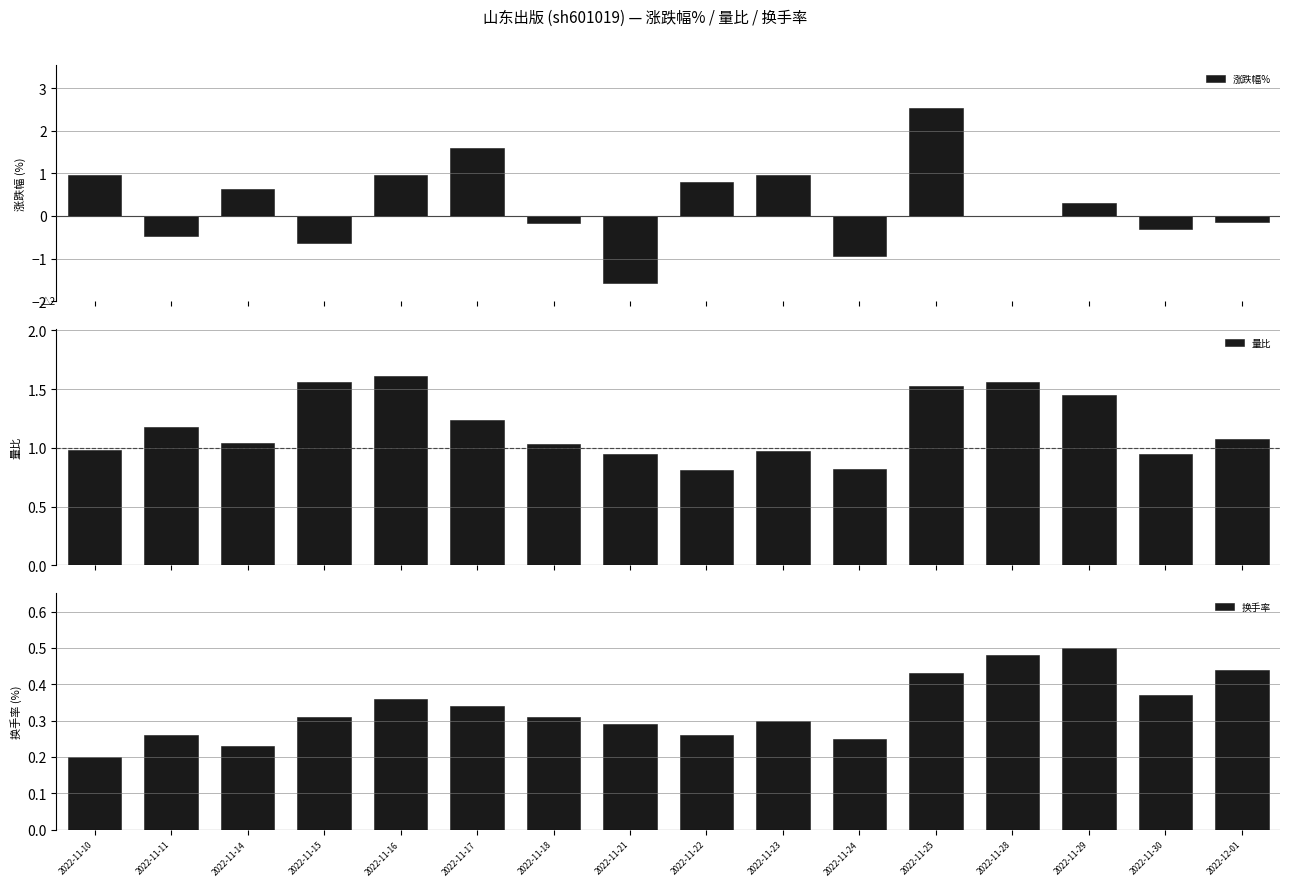

What is the total value across all series at 2022-11-17?

3.2